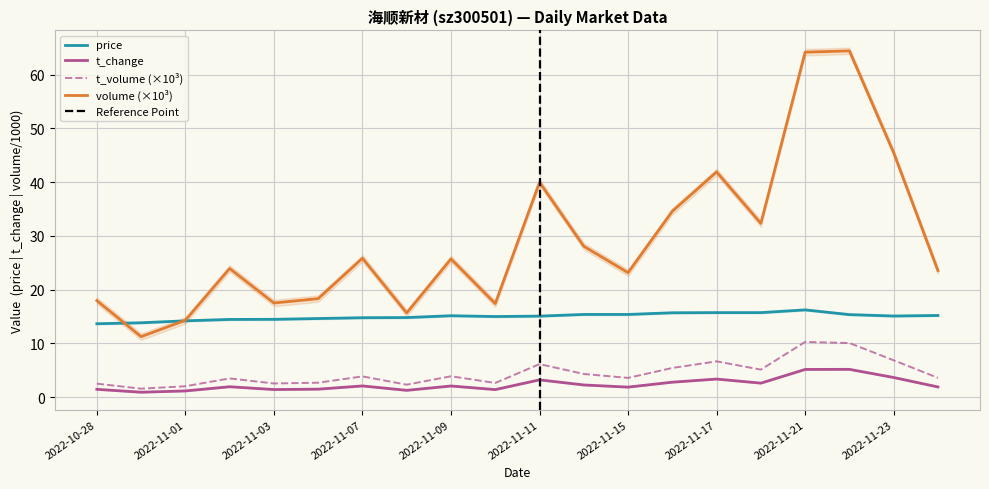

What position from the right is 2022-11-10?

11